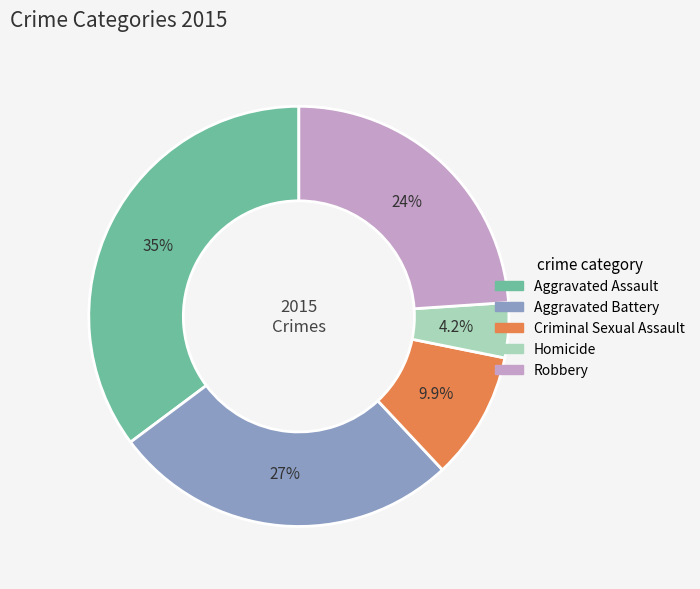

True or false: Homicide accounts for 4% of the total.

True